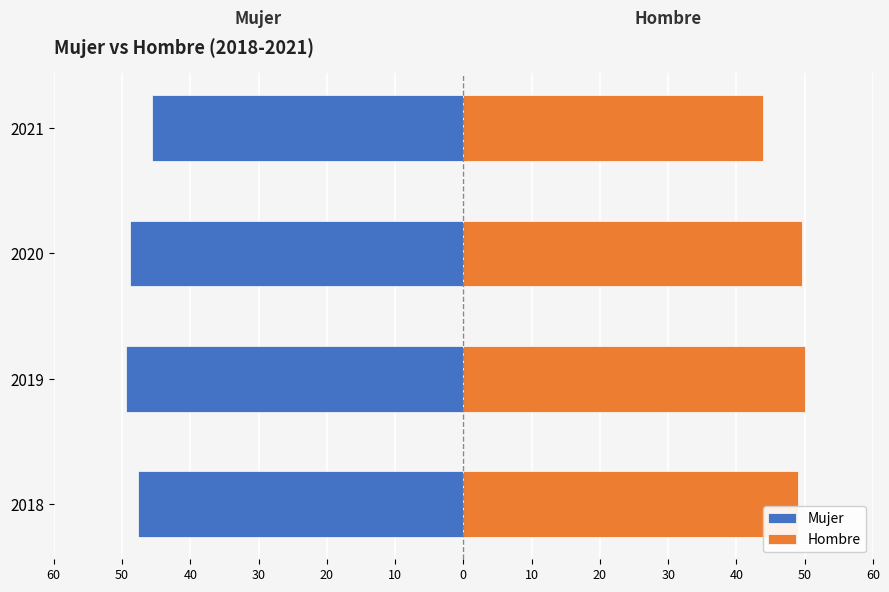

Reading right to left, what are all the values shown in this chart?

Mujer: -45.5	-48.9	-49.4	-47.6
Hombre: 43.9	49.6	50.1	49.0